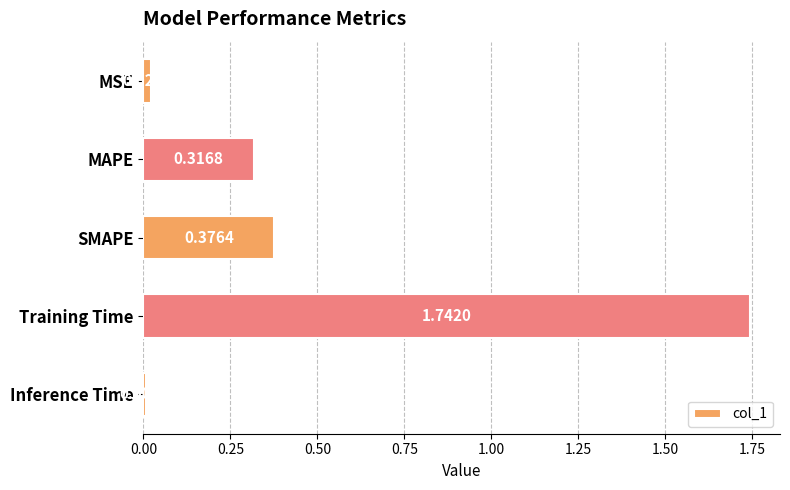

What is the label of the 3rd bar from the top?

SMAPE